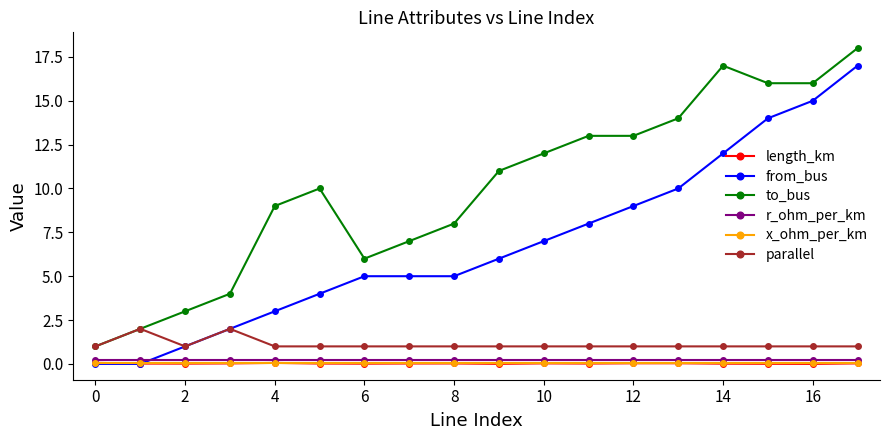

What is the minimum value for r_ohm_per_km?

0.2